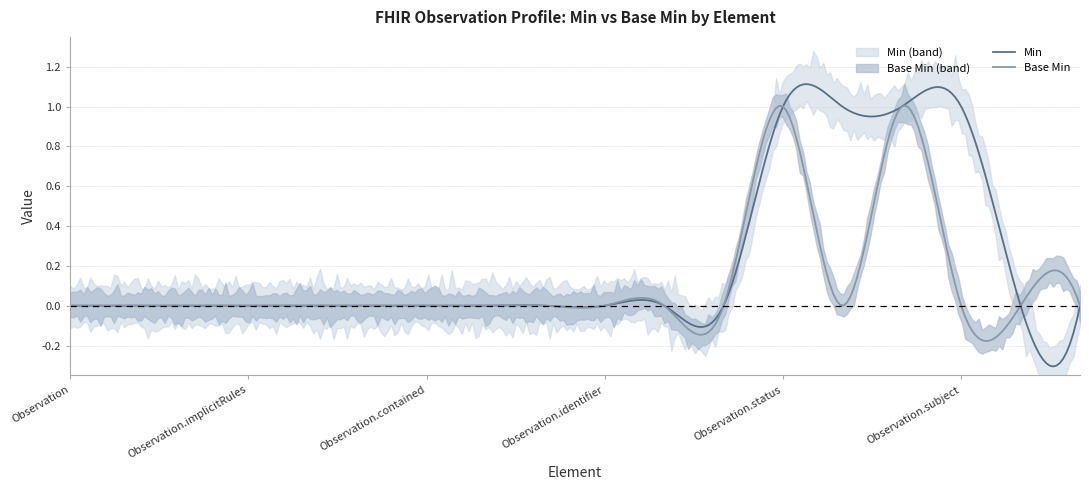

At which category does Base Min reach its first local peak?

Observation.status